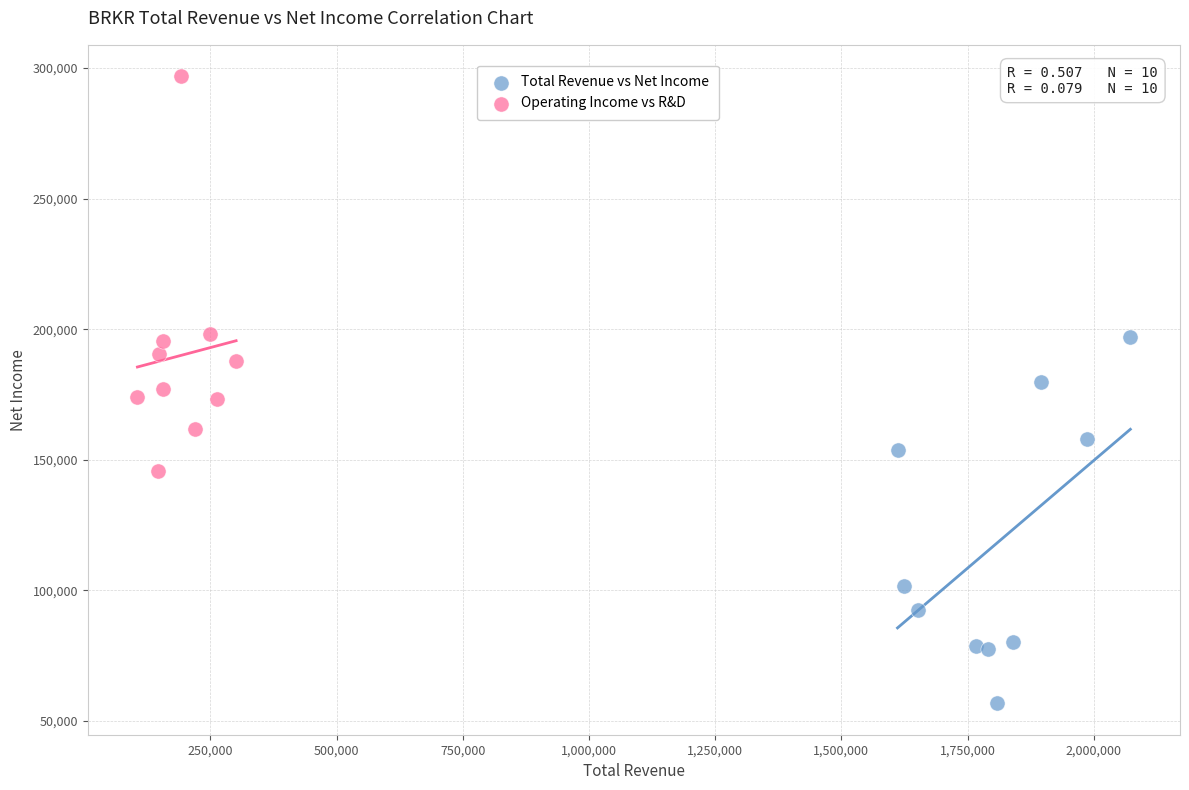

Which series reaches the maximum Y coordinate?

Operating Income vs R&D